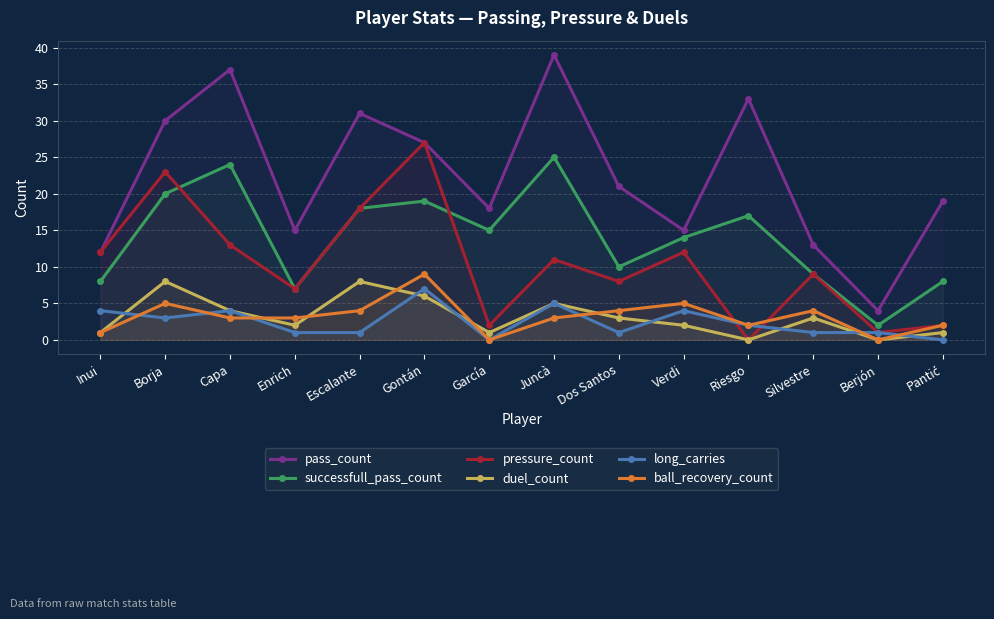

What are all the series names shown in the legend?

pass_count, successfull_pass_count, pressure_count, duel_count, long_carries, ball_recovery_count